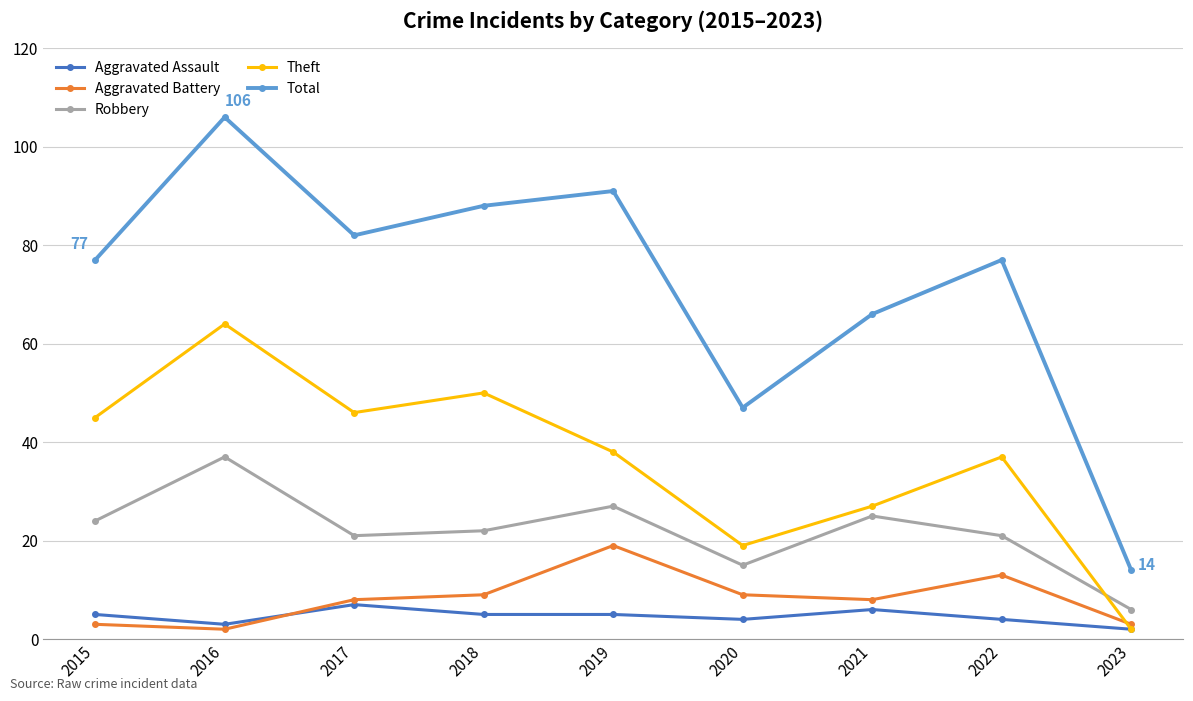

Which series has the largest total across all categories?

Total